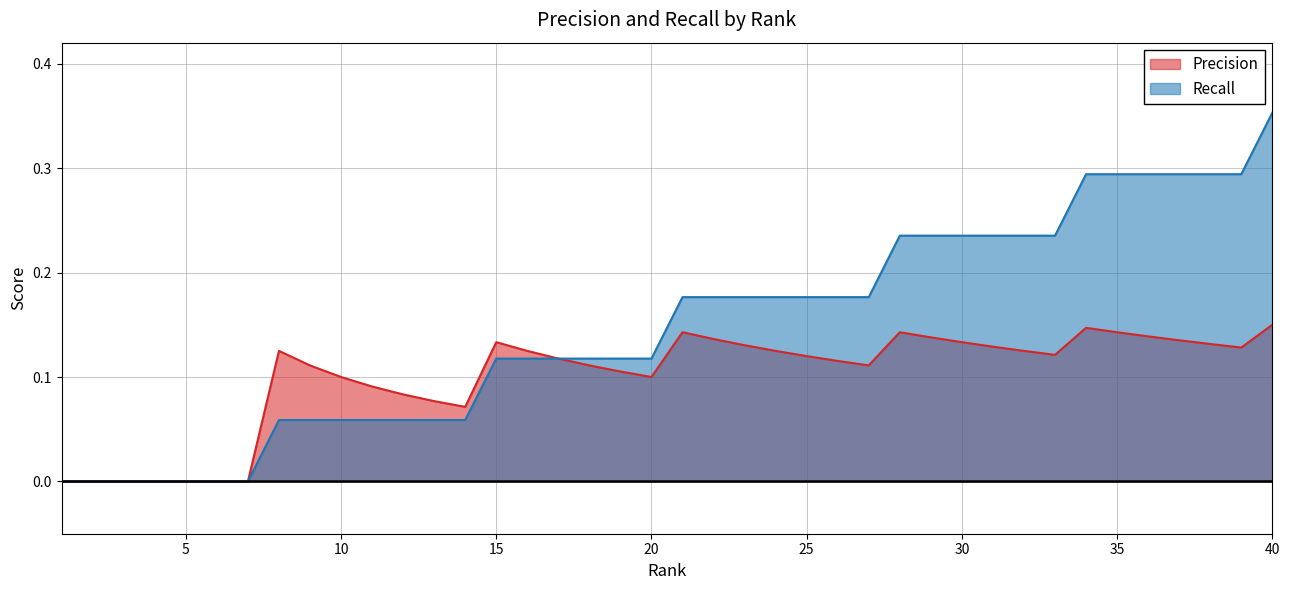

List the series in order of their peak value, highest first.

Recall, Precision